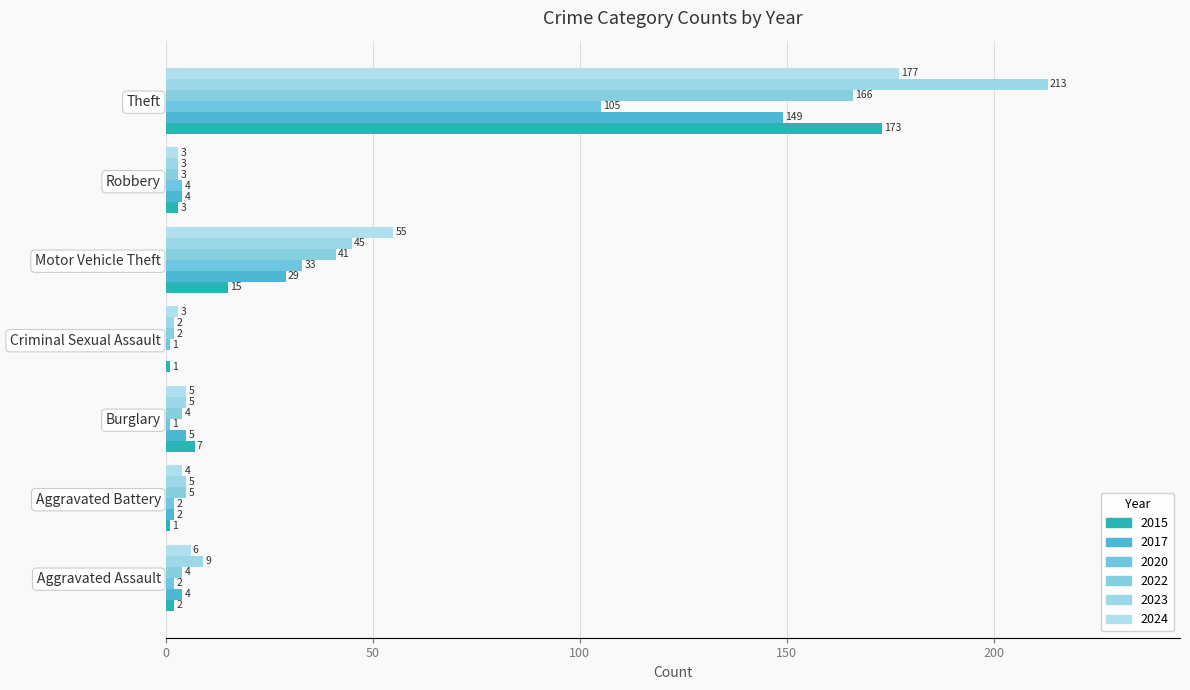

Reading right to left, list all the values displayed in this chart.

2015: Theft=173	Robbery=3	Motor Vehicle Theft=15	Criminal Sexual Assault=1	Burglary=7	Aggravated Battery=1	Aggravated Assault=2
2017: Theft=149	Robbery=4	Motor Vehicle Theft=29	Criminal Sexual Assault=0	Burglary=5	Aggravated Battery=2	Aggravated Assault=4
2020: Theft=105	Robbery=4	Motor Vehicle Theft=33	Criminal Sexual Assault=1	Burglary=1	Aggravated Battery=2	Aggravated Assault=2
2022: Theft=166	Robbery=3	Motor Vehicle Theft=41	Criminal Sexual Assault=2	Burglary=4	Aggravated Battery=5	Aggravated Assault=4
2023: Theft=213	Robbery=3	Motor Vehicle Theft=45	Criminal Sexual Assault=2	Burglary=5	Aggravated Battery=5	Aggravated Assault=9
2024: Theft=177	Robbery=3	Motor Vehicle Theft=55	Criminal Sexual Assault=3	Burglary=5	Aggravated Battery=4	Aggravated Assault=6